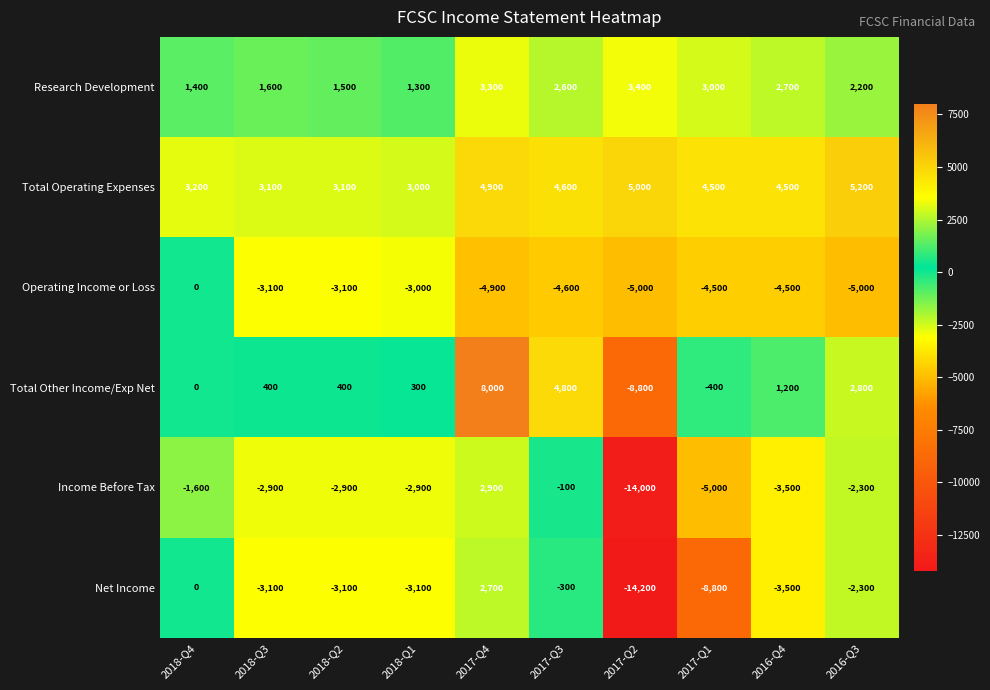

Which series has the largest total across all categories?

Total Operating Expenses